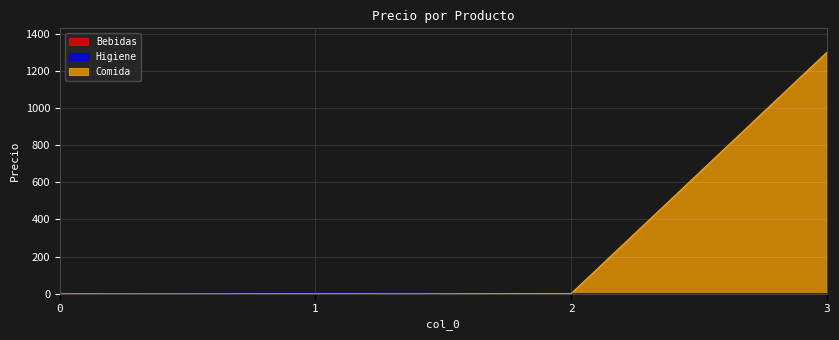

Reading right to left, list all the values displayed in this chart.

Bebidas: 3=0	2=0	1=0	0=2
Higiene: 3=0	2=0	1=4	0=0
Comida: 3=1299	2=1	1=0	0=0